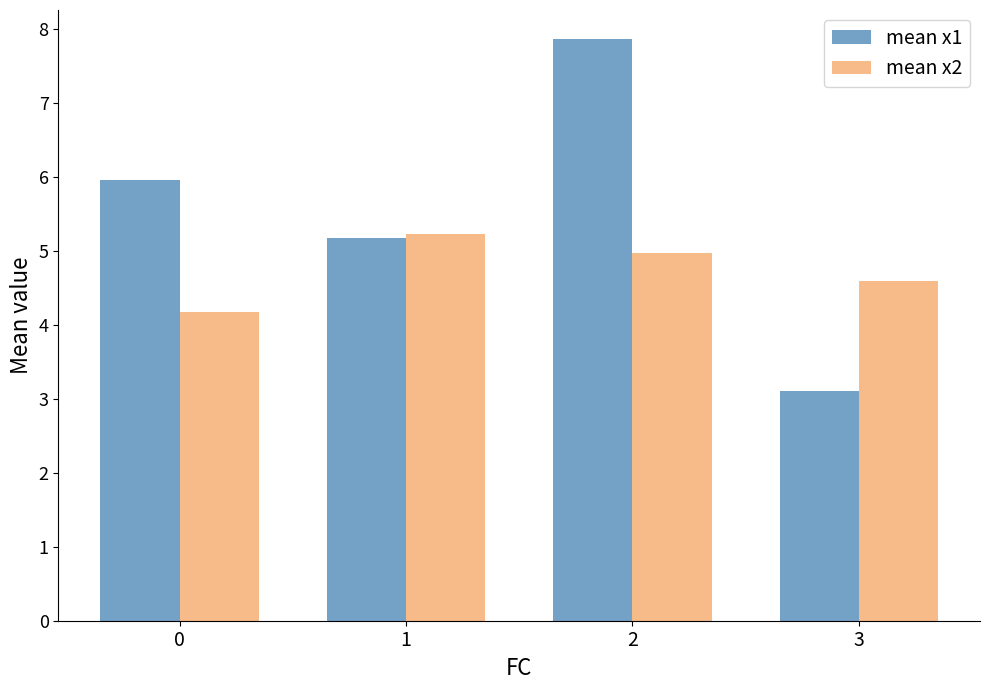

What is the approximate value of mean x1 at 0?

5.9